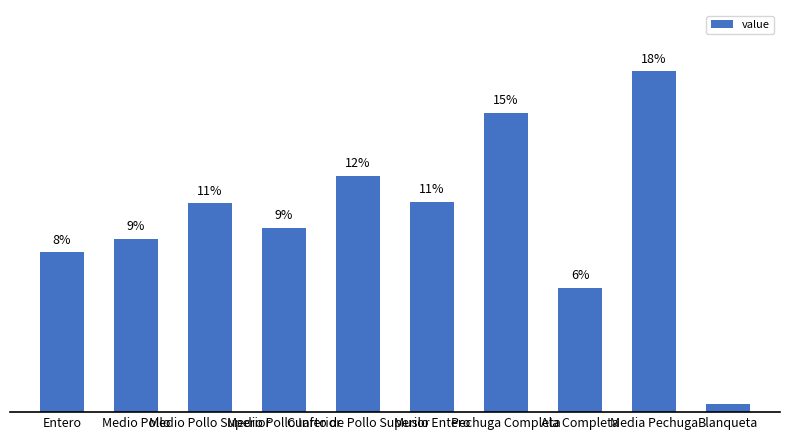

What is the label of the 3rd bar from the right?

Ala Completa